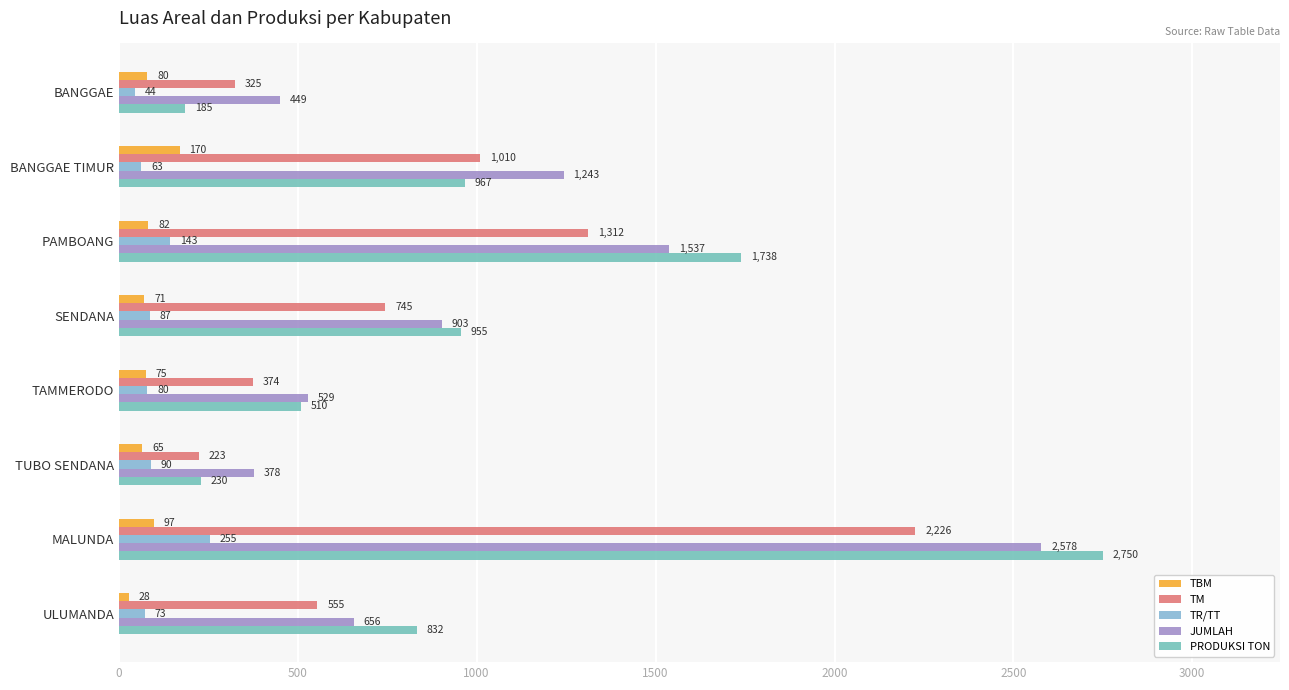

How many categories are shown in the chart?

8